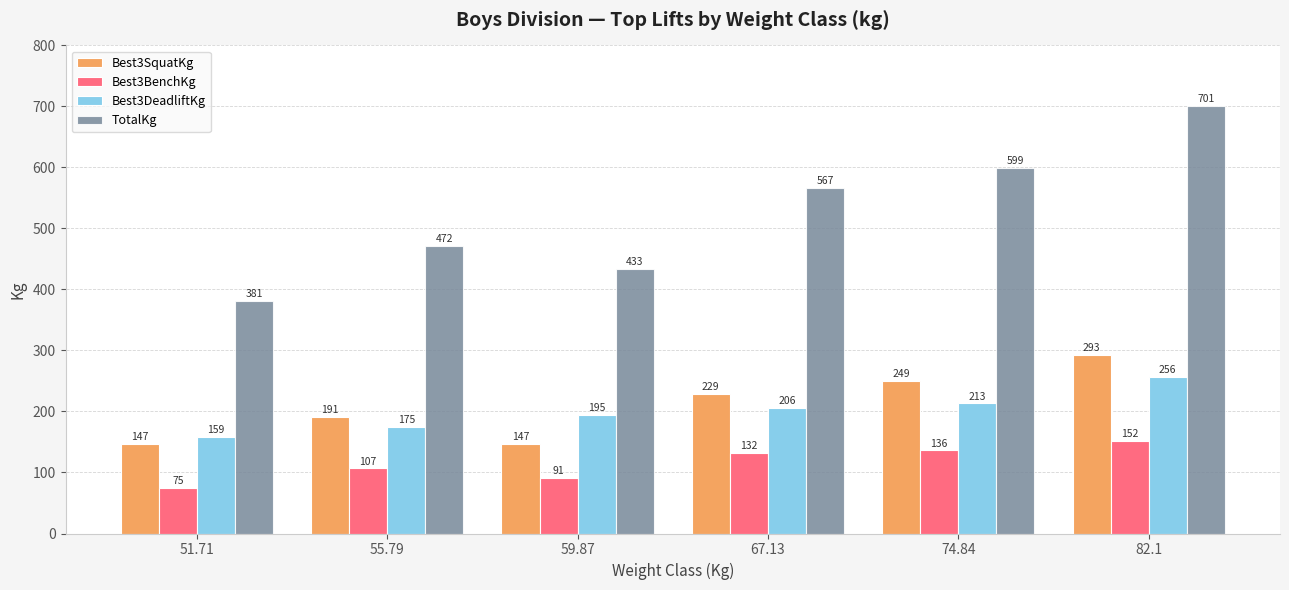

Which category has the lowest value across all series?

51.71